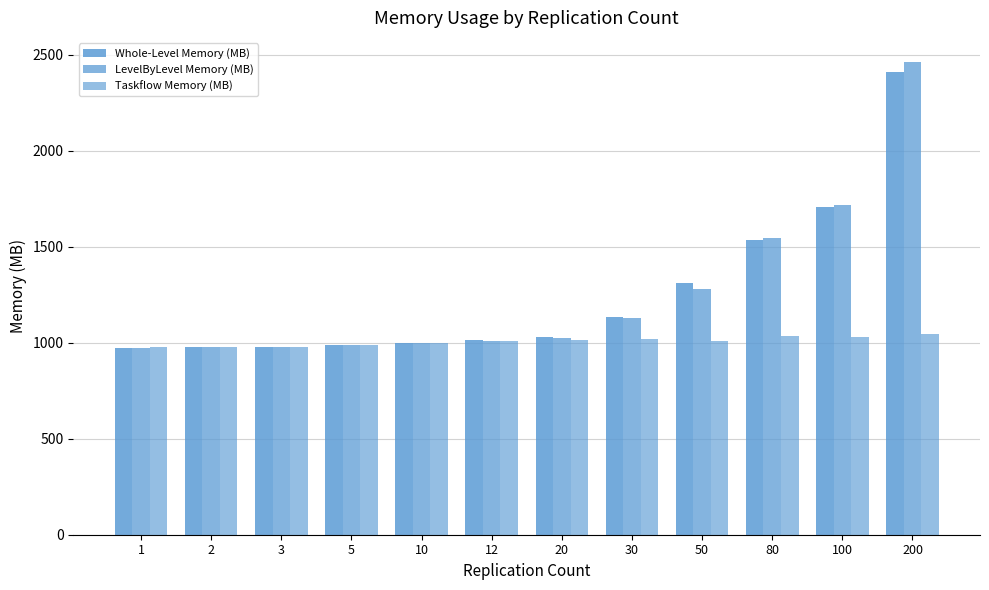

Reading left to right, list all the values displayed in this chart.

Whole-Level Memory (MB): 973.8	976.0	979.3	987.0	1000.2	1012.3	1030.0	1132.2	1309.5	1532.4	1707.1	2408.1
LevelByLevel Memory (MB): 974.1	975.3	975.8	988.8	996.2	1006.0	1026.1	1126.1	1279.2	1547.0	1716.2	2463.5
Taskflow Memory (MB): 975.1	976.5	976.7	985.6	1000.2	1009.6	1014.5	1021.3	1010.5	1032.2	1031.2	1043.4